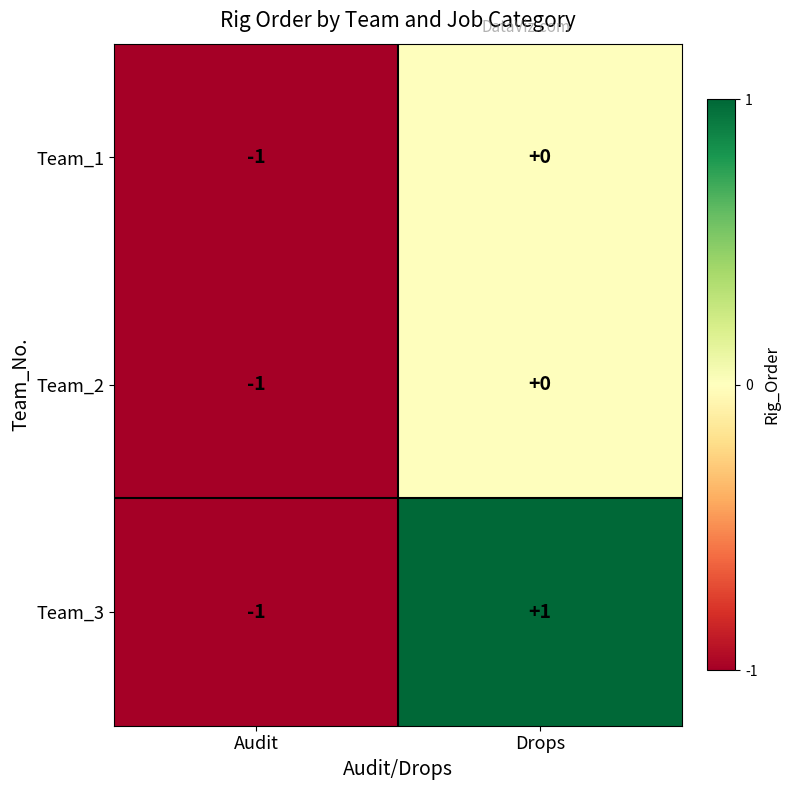

At which category is the sum across all series the highest?

Drops